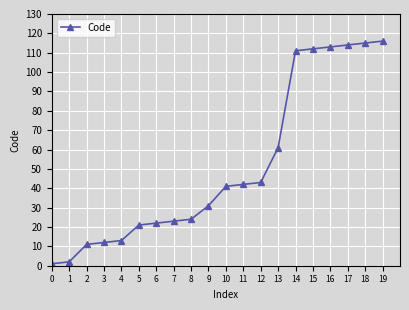

True or false: the data shows 29 at 5.

False